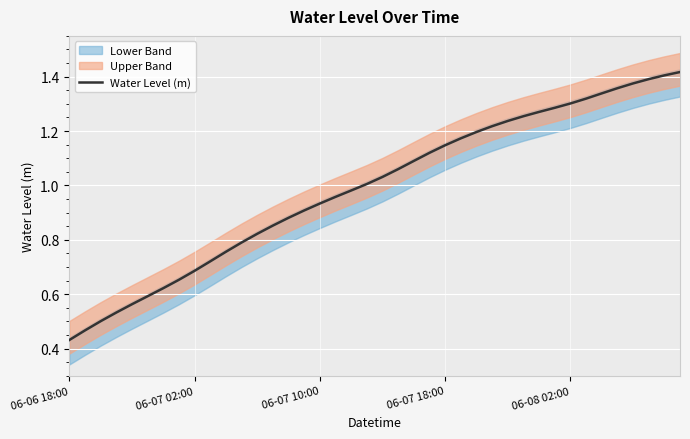

How many data points are less than 1?

19